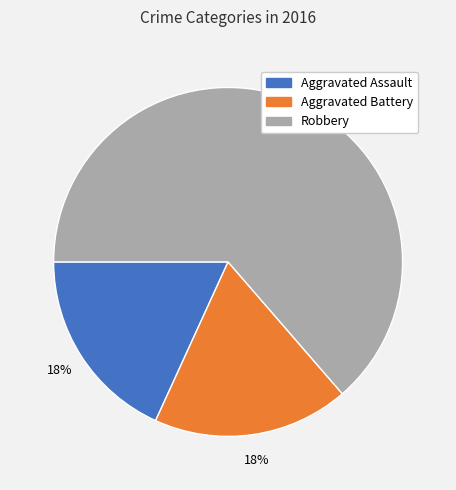

Which slice is the largest?

Robbery